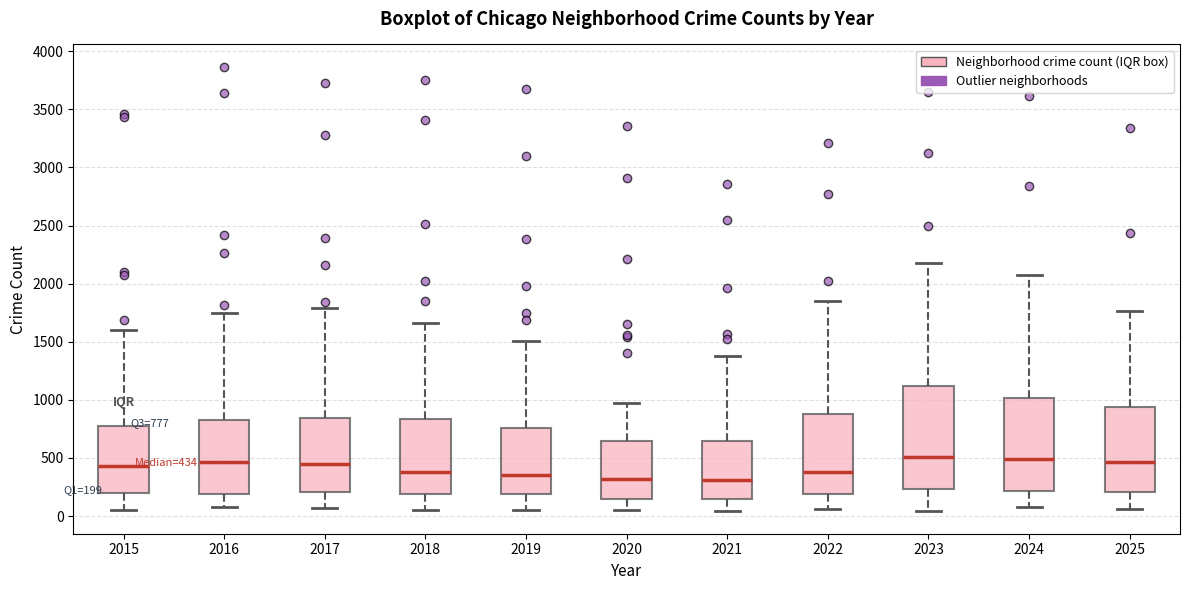

Which box is the tallest, from its lower edge to its upper edge?

2023